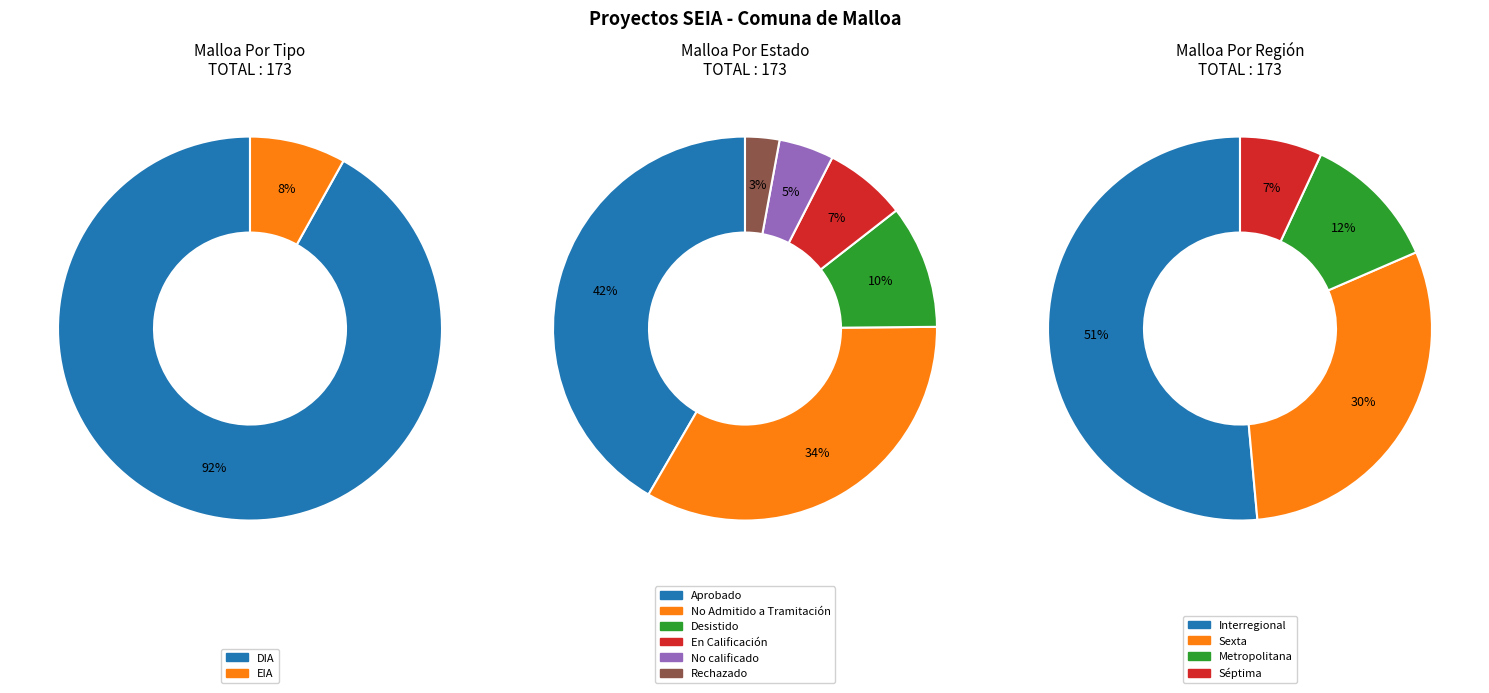

Combined, what portion of the pie is EIA and DIA?

100.0%